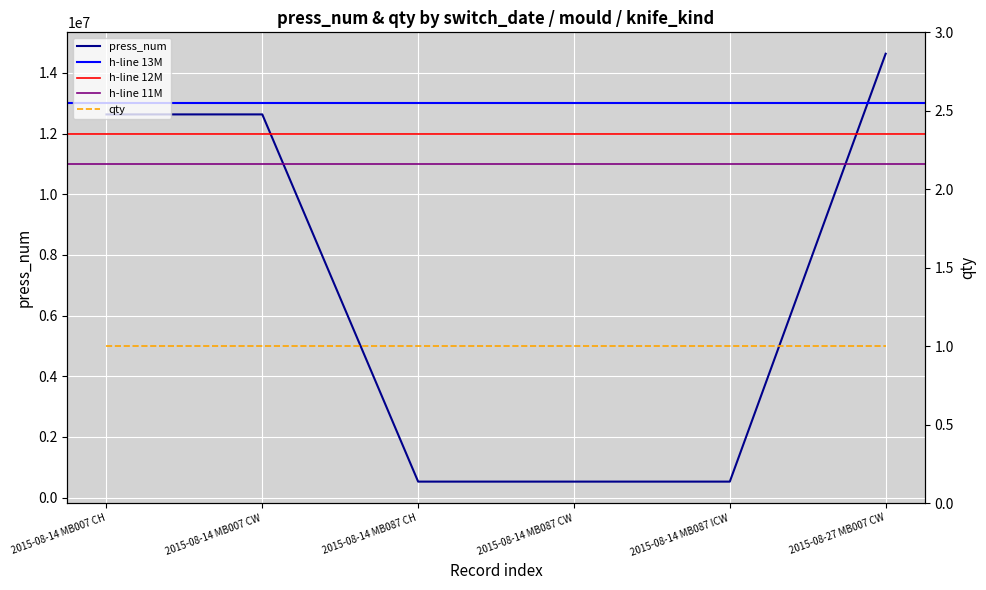

What is the maximum value shown in the chart?

14631693